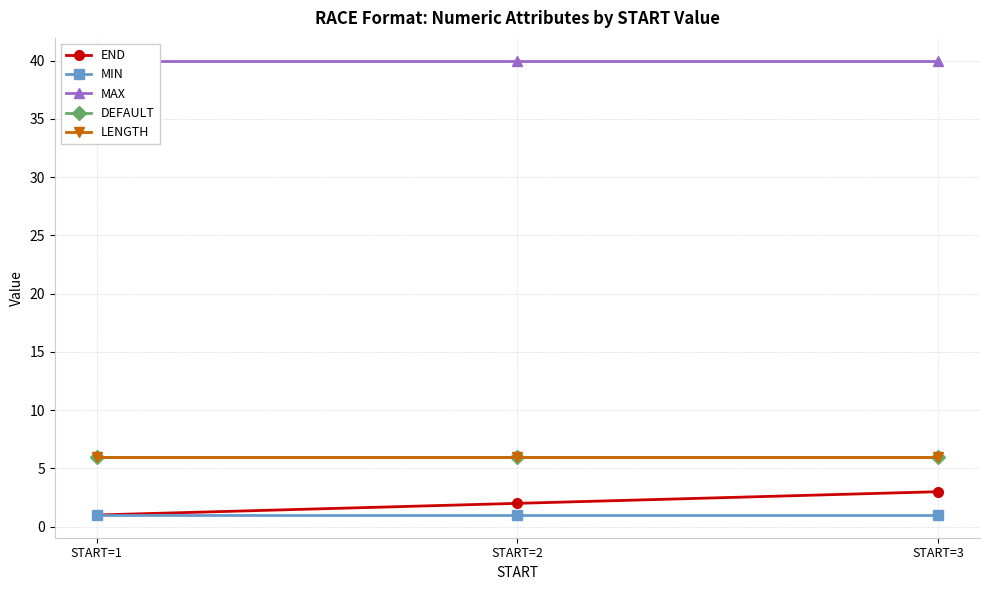

What are all the series names shown in the legend?

END, MIN, MAX, DEFAULT, LENGTH